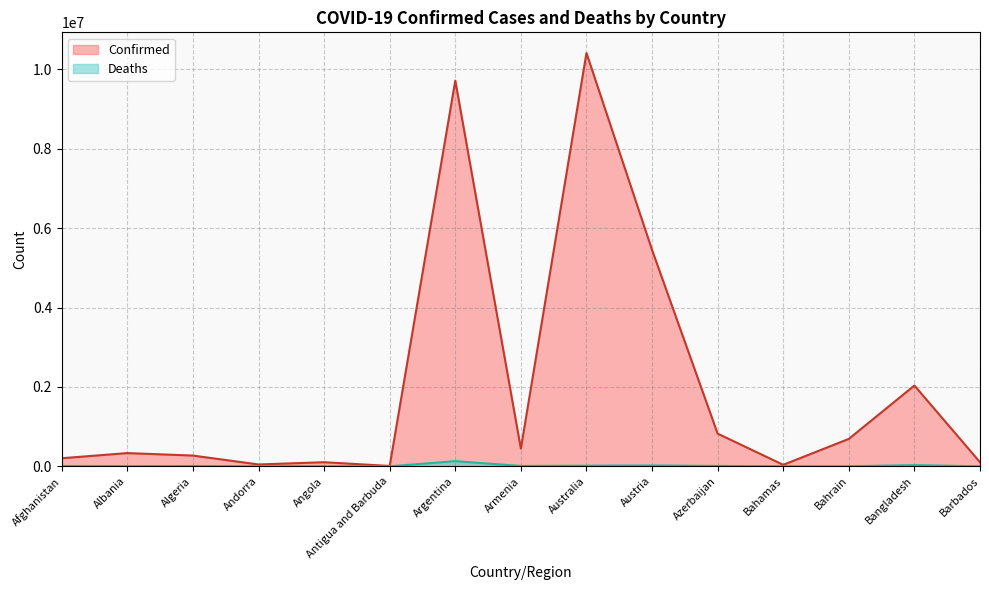

What is the total value across all series at Algeria?

277737